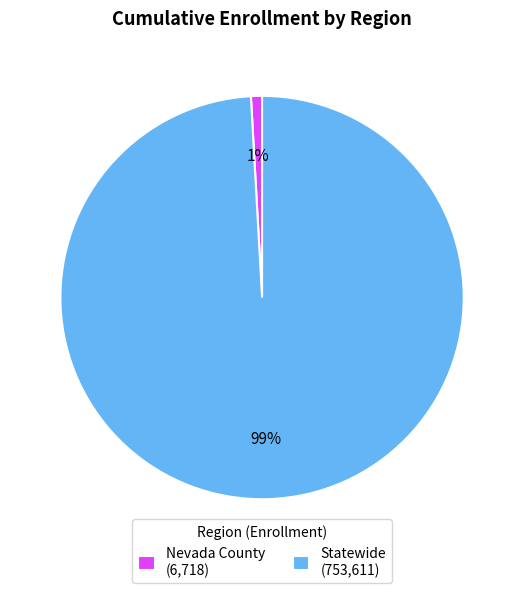

Does Nevada County represent more than half of the total?

No